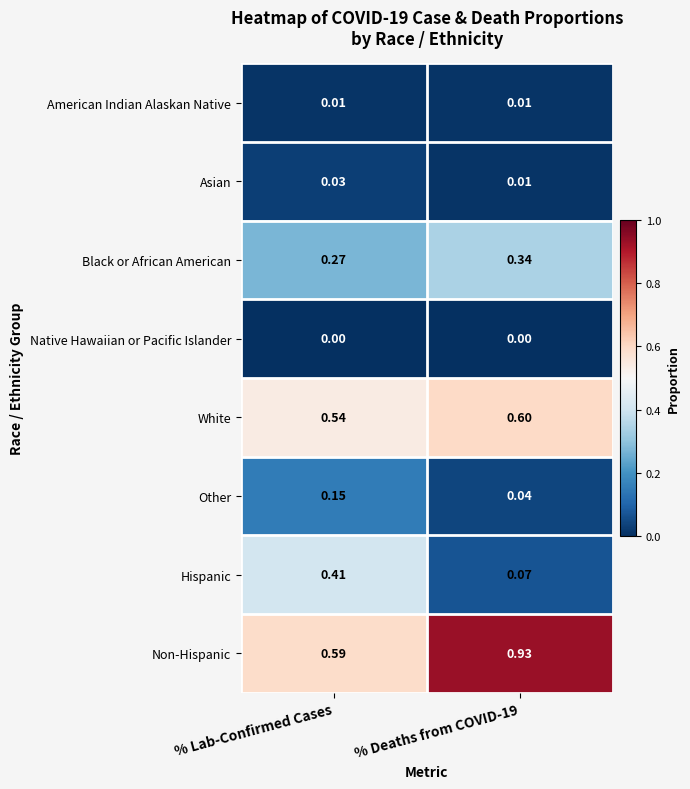

What is the total value across all series at % Lab-Confirmed Cases?

2.0